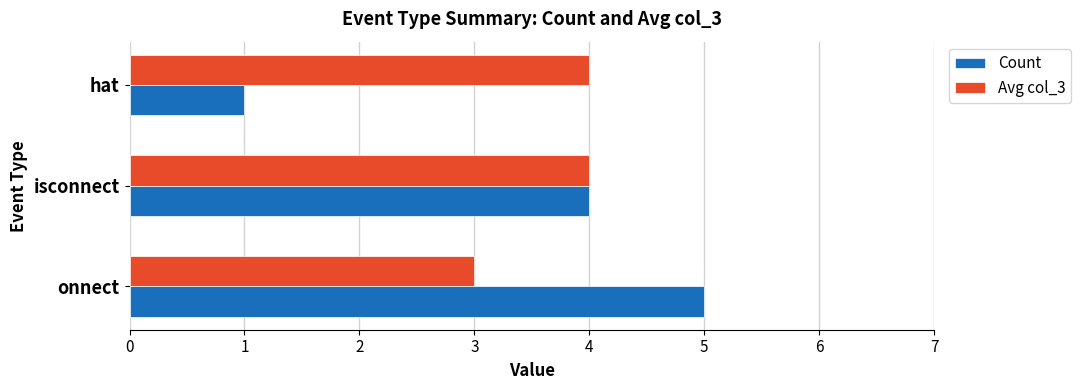

List the series in order of their peak value, highest first.

Count, Avg col_3